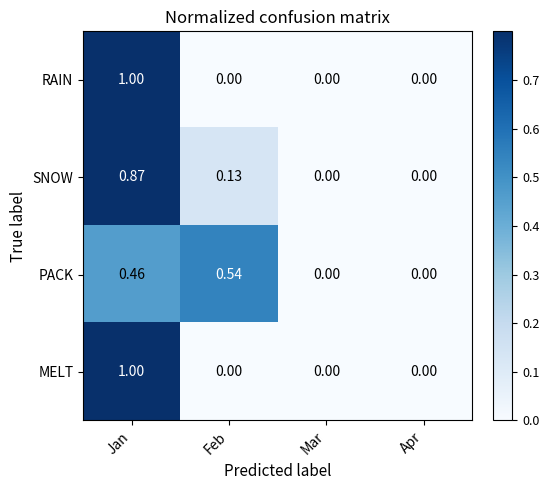

Is the value of PACK at Mar greater than the value of SNOW at Feb?

No